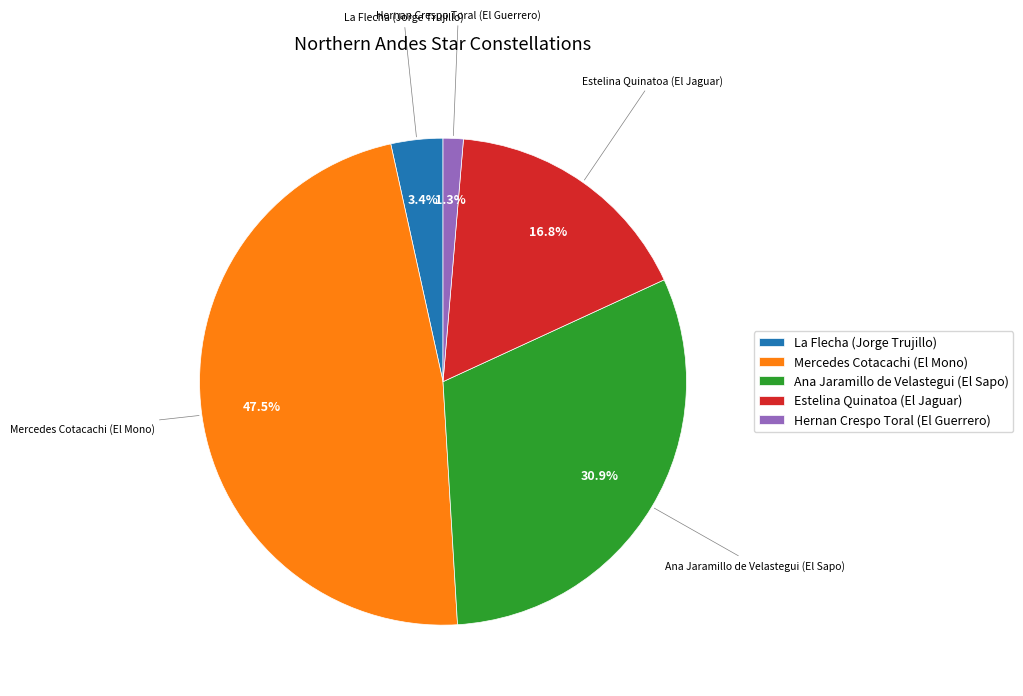

What is the ratio of the value at Estelina Quinatoa (El Jaguar) to the value at Mercedes Cotacachi (El Mono)?

0.4